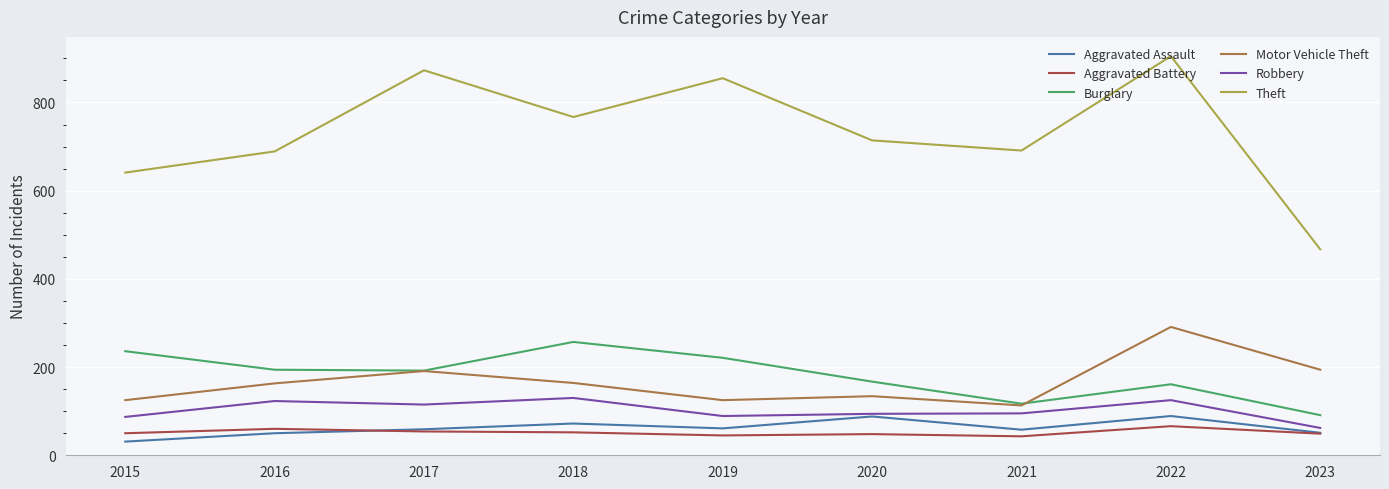

In Aggravated Battery, how many points are higher than both neighbors (excluding endpoints)?

3